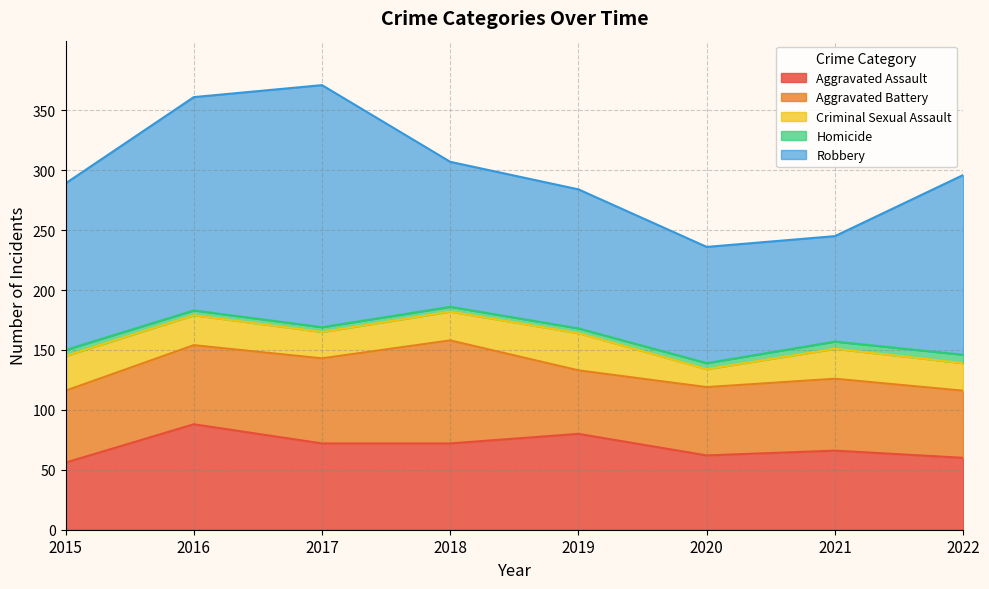

True or false: Aggravated Assault has more than 0 points higher than both neighbors.

True